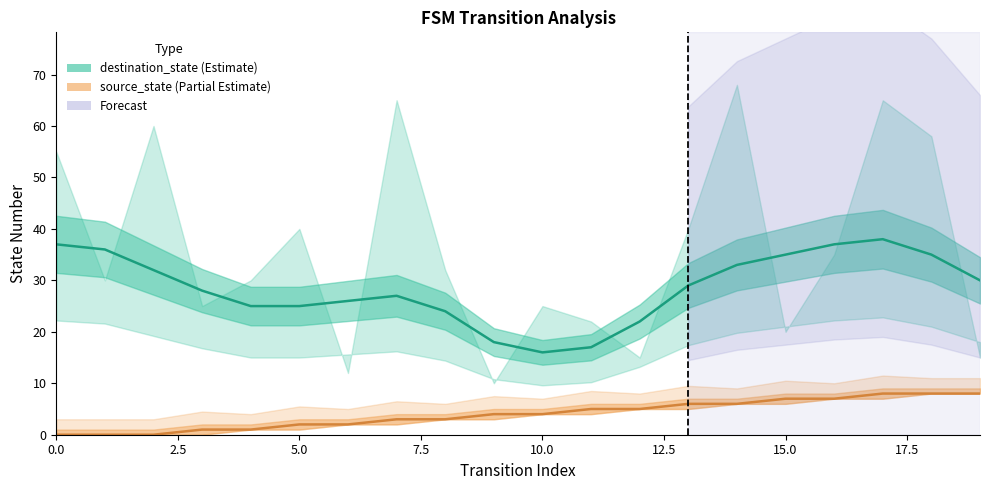

How many interior local peaks does the destination_state series have?

2